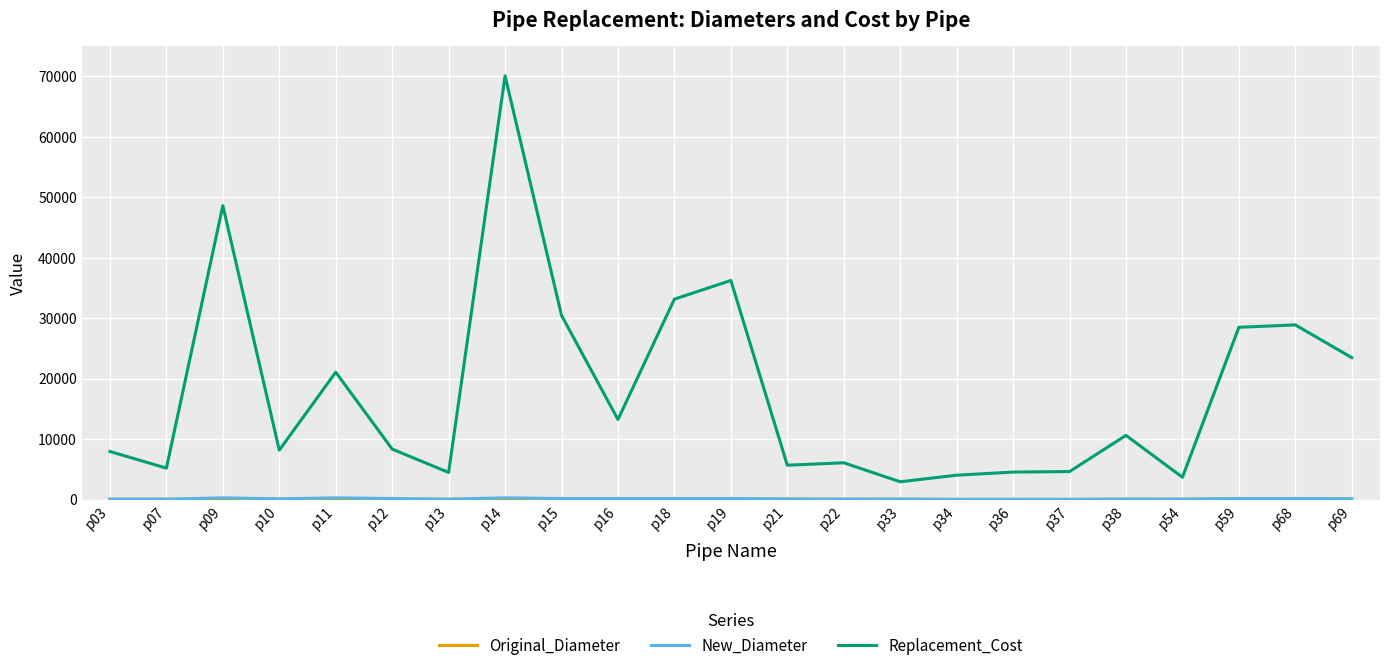

Which series has the largest range (max minus min)?

Replacement_Cost